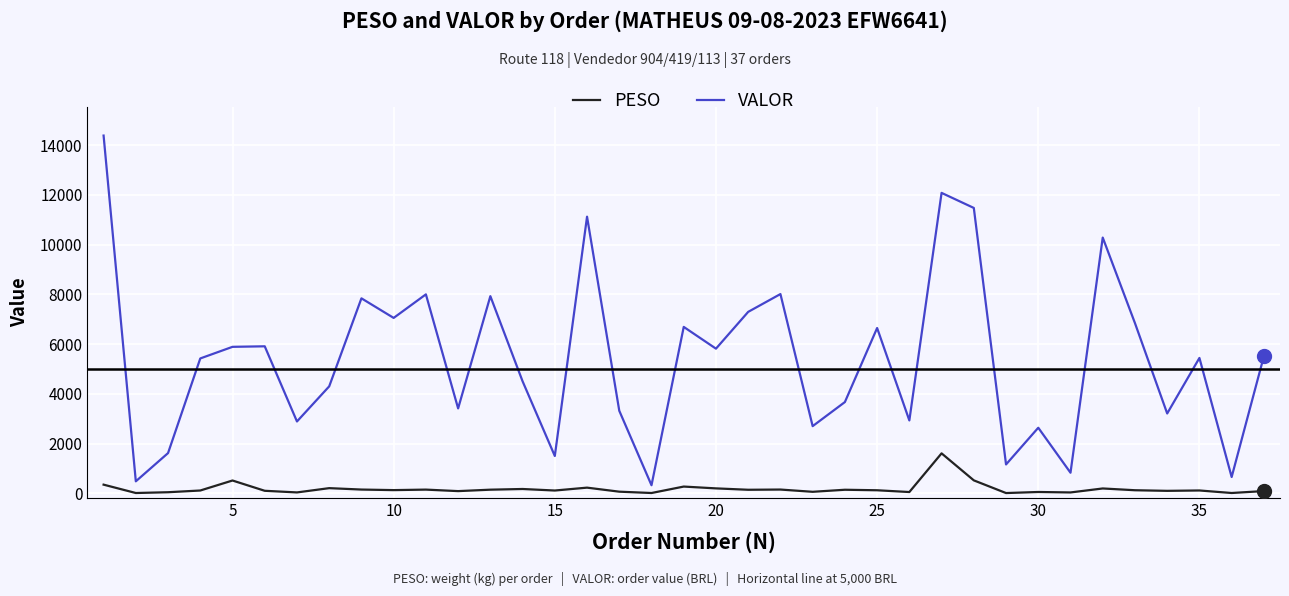

How many series are shown in this chart?

2